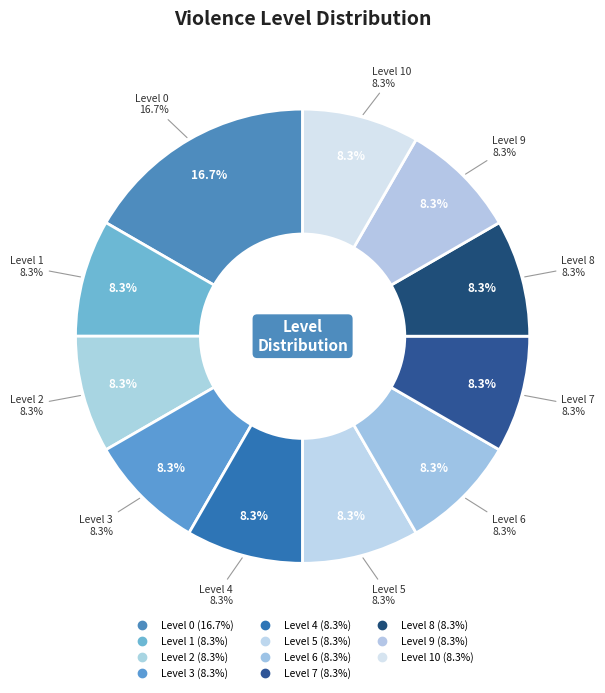

True or false: Level 6 accounts for 1% of the total.

False